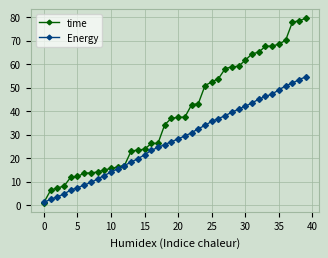

What is the maximum value for time?

79.5